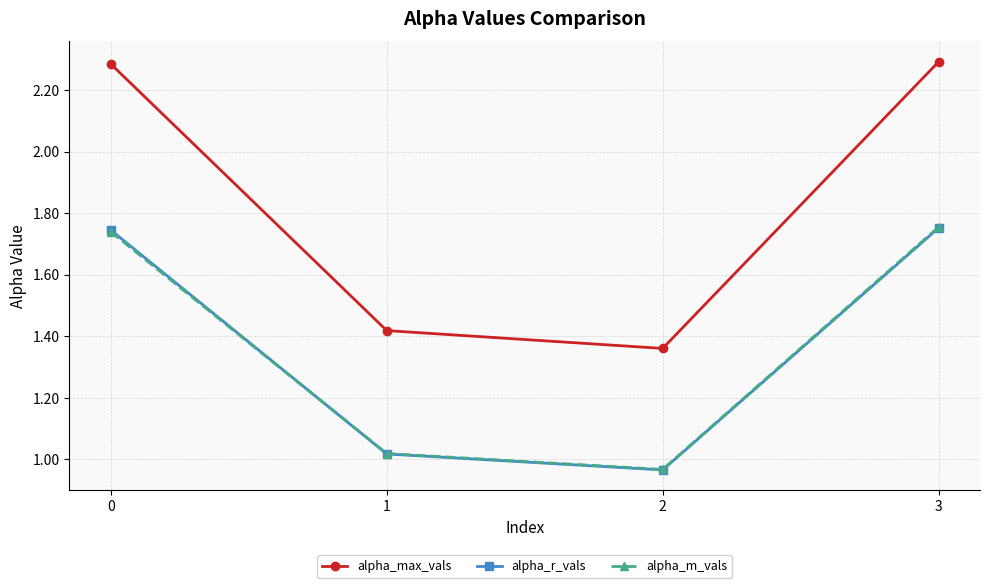

At which label does alpha_r_vals reach its minimum?

2